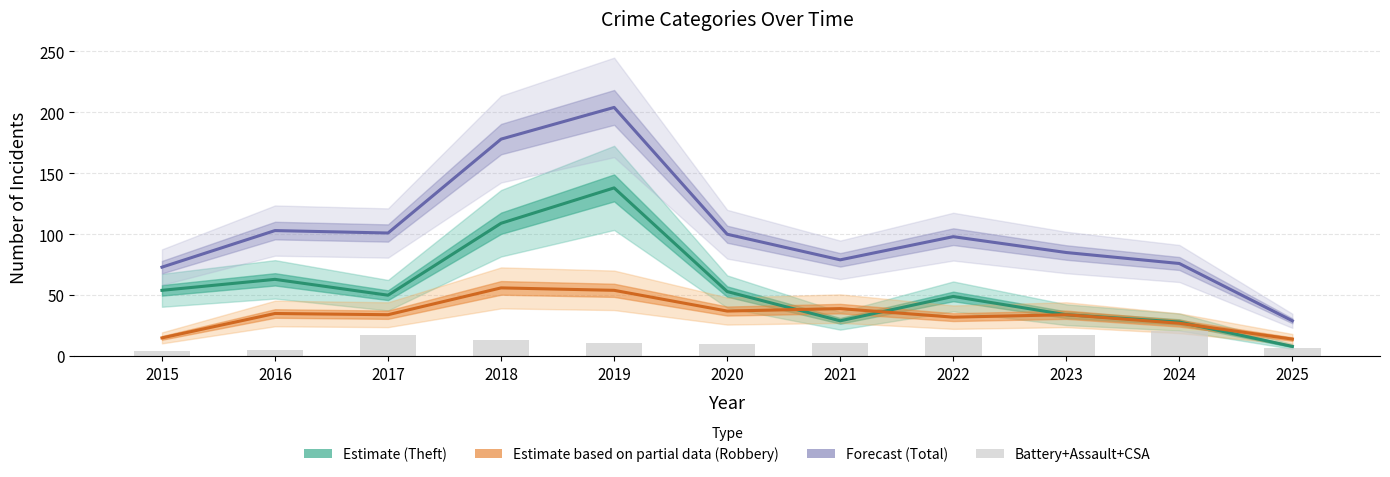

Rank the series at 2024 from highest to lowest value.

Total (Forecast), Theft (Estimate), Robbery (Partial), Aggravated Battery+Assault+CSA